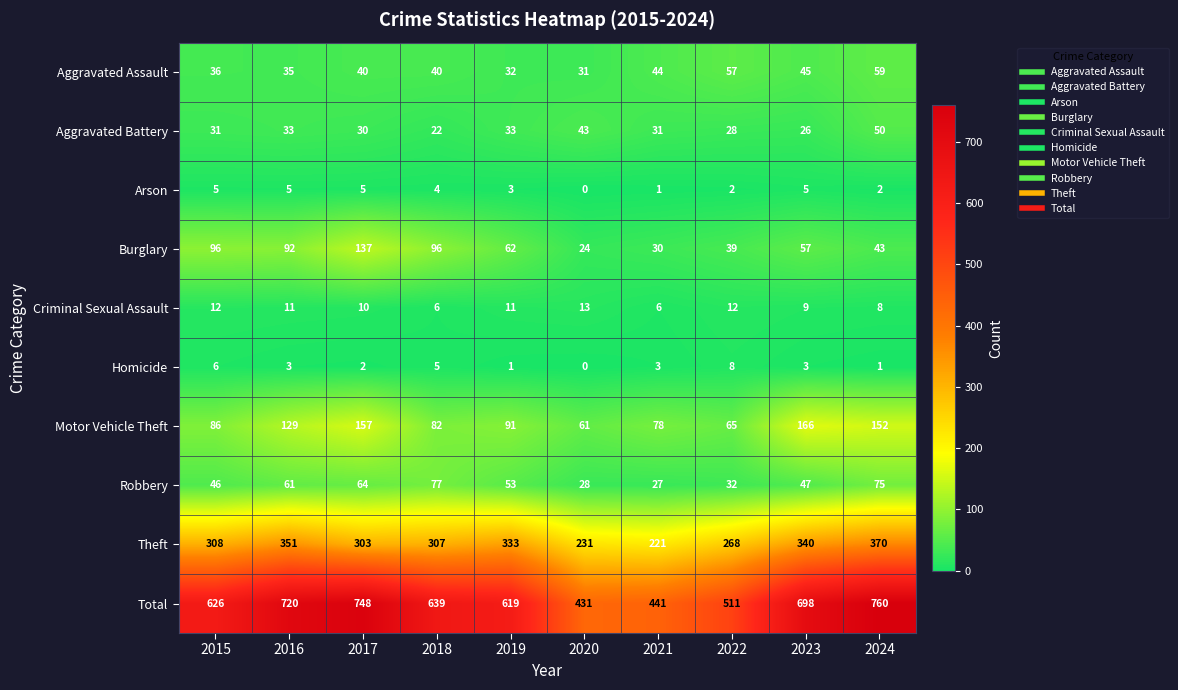

Rank the series at 2015 from highest to lowest value.

Total, Theft, Burglary, Motor Vehicle Theft, Robbery, Aggravated Assault, Aggravated Battery, Criminal Sexual Assault, Homicide, Arson